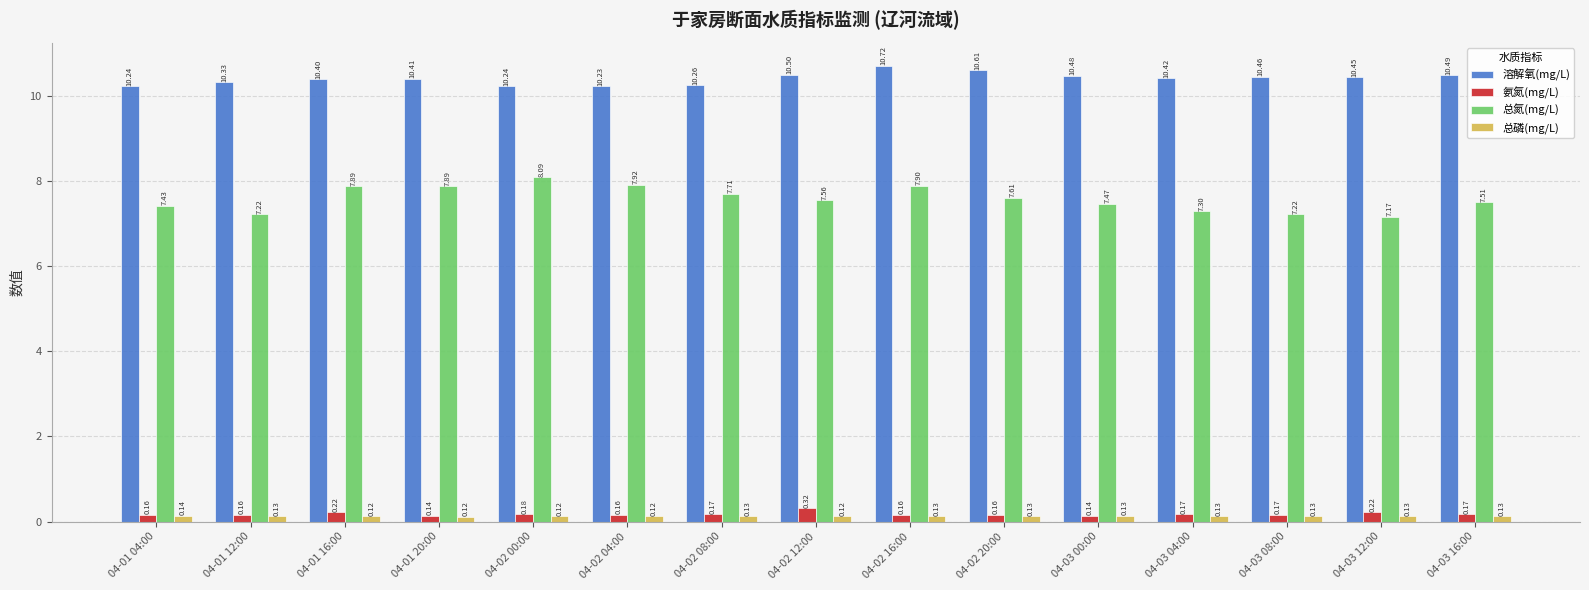

Count the 总磷(mg/L) values in the range 0 to 1.

15